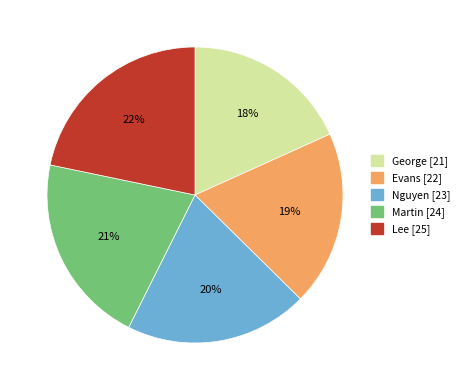

How many segments does this pie chart have?

5